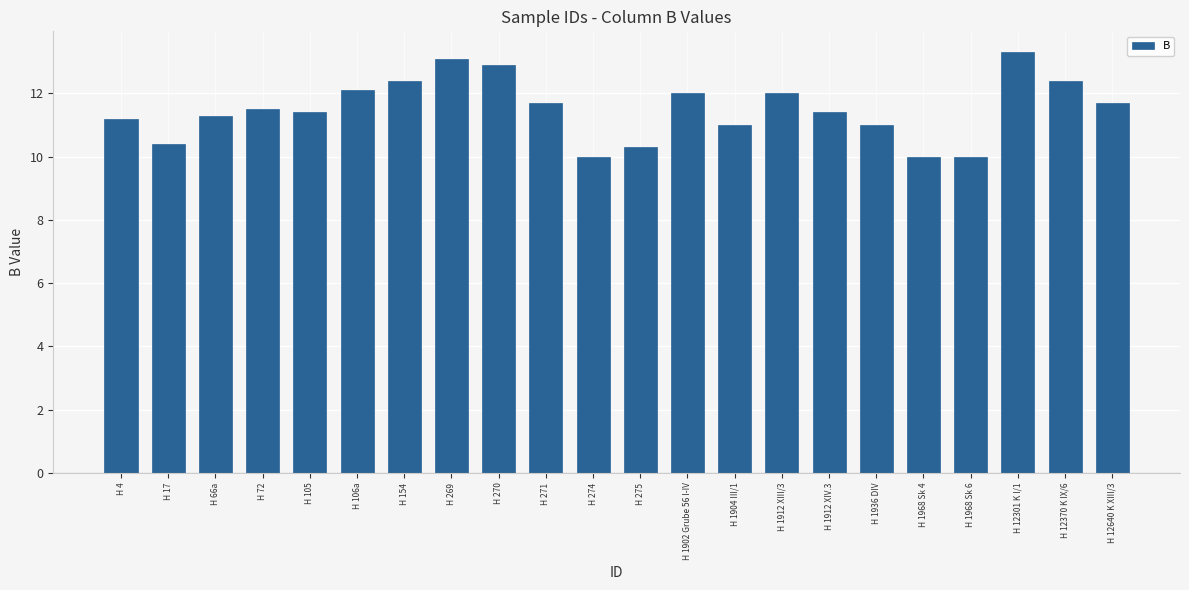

What position from the right is H 270?

14